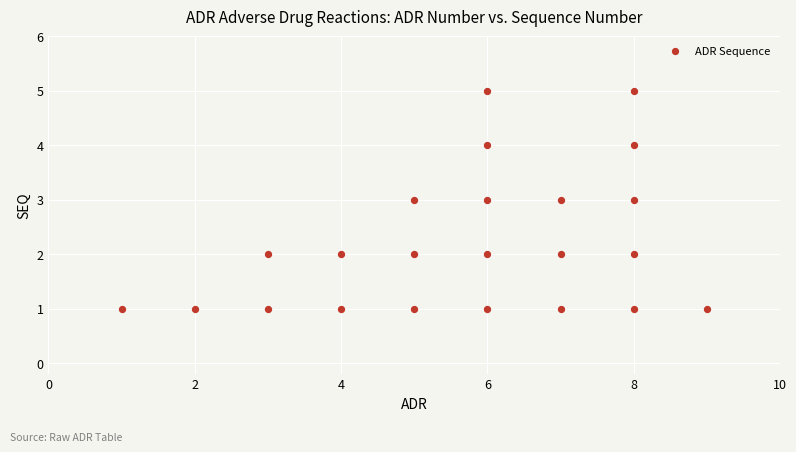

What is the range of X values (max minus min)?

8